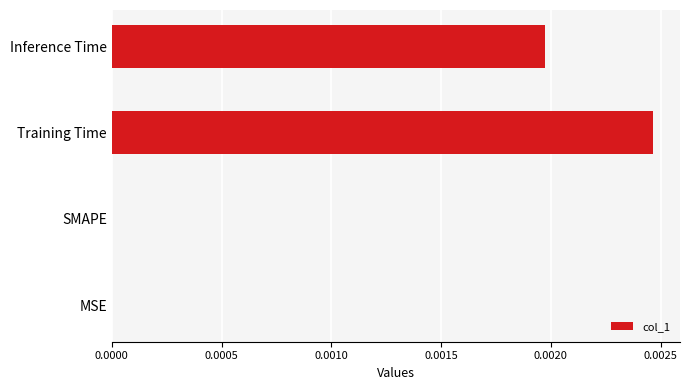

Which label corresponds to the largest value in the chart?

Training Time